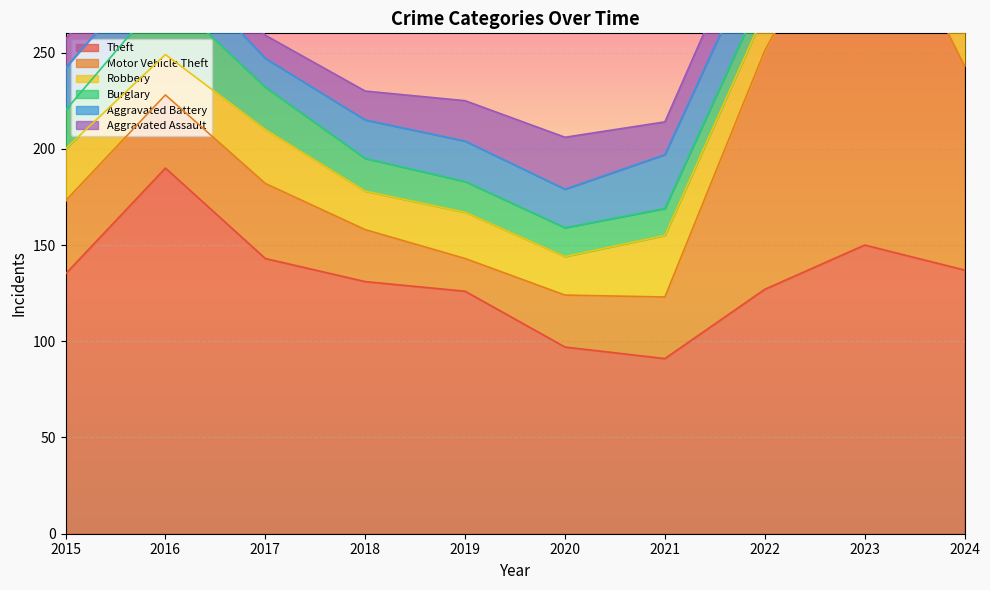

Where do Robbery and Burglary first cross each other?

2015 and 2016